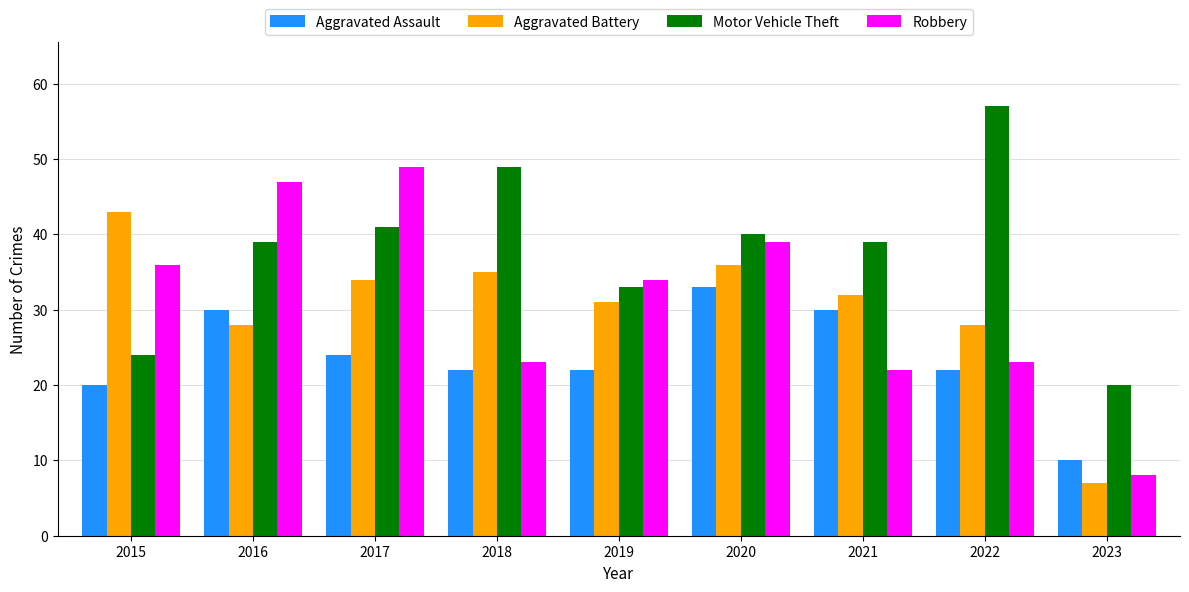

What is the total value across all series at 2022?

130